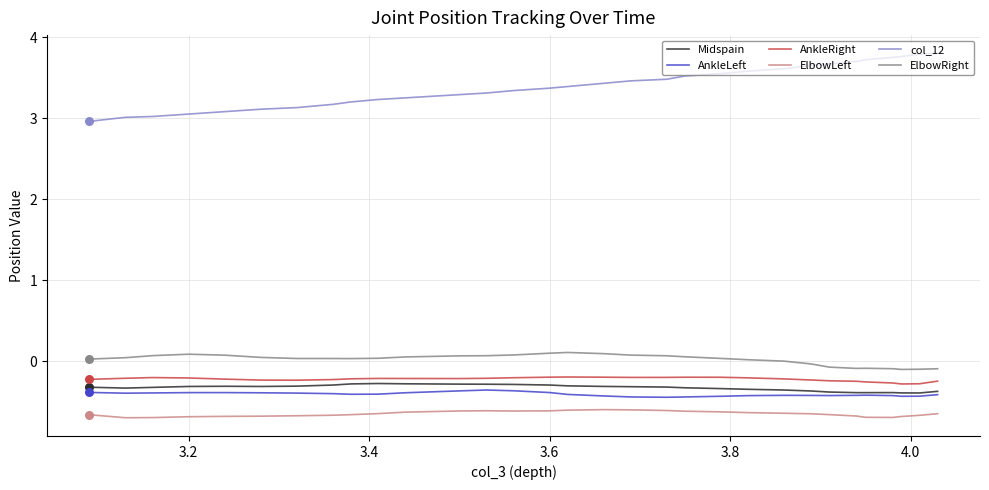

Is the value of col_12 at 17 greater than the value of ElbowRight at 11?

Yes